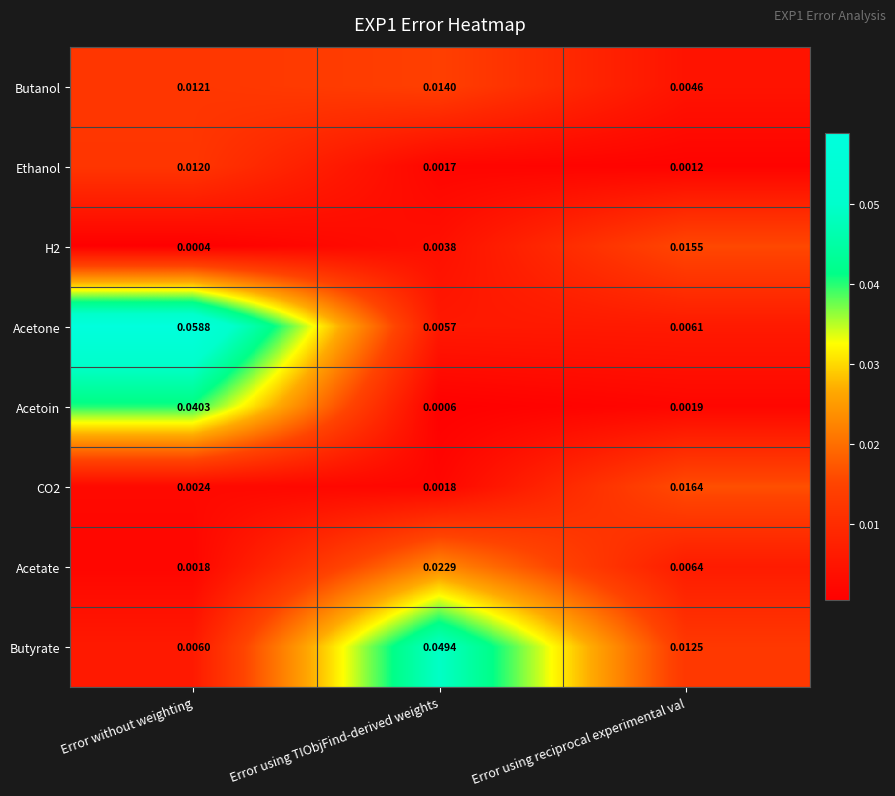

Which series changed the most between Error without weighting and Error using reciprocal experimental val?

Acetone